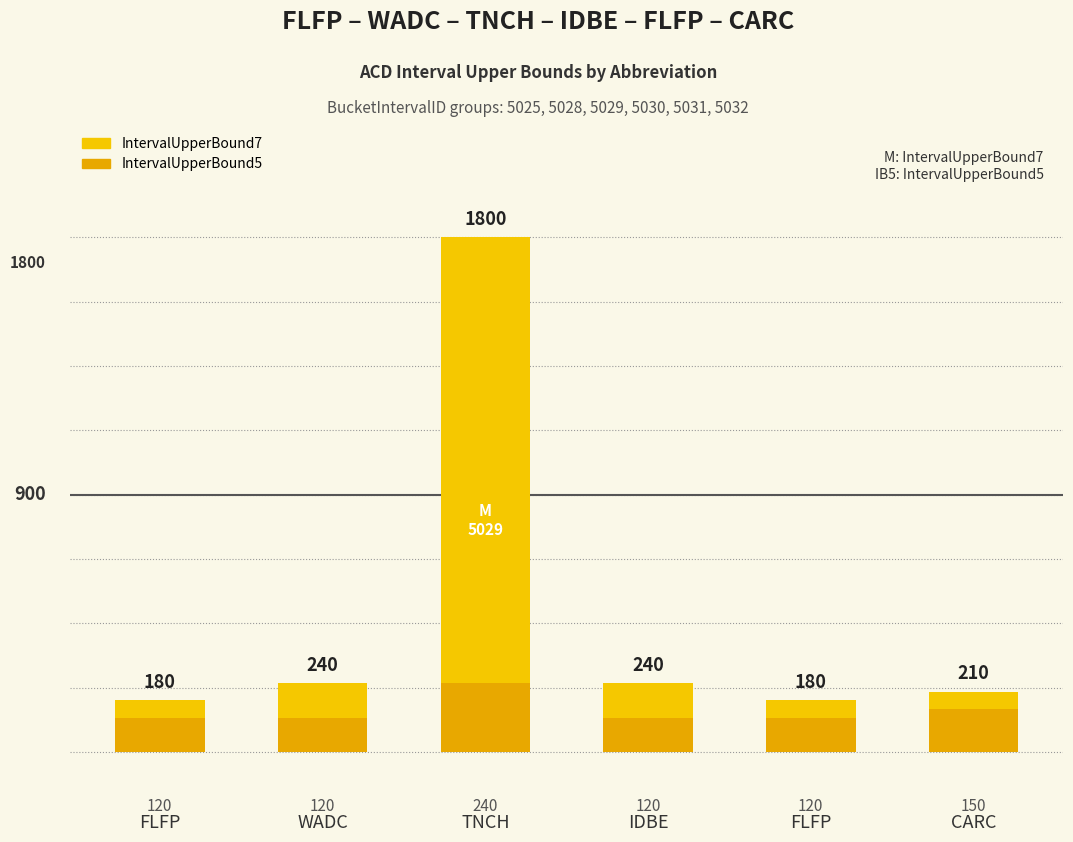

True or false: IntervalUpperBound5 has a value of 312 at TNCH.

False